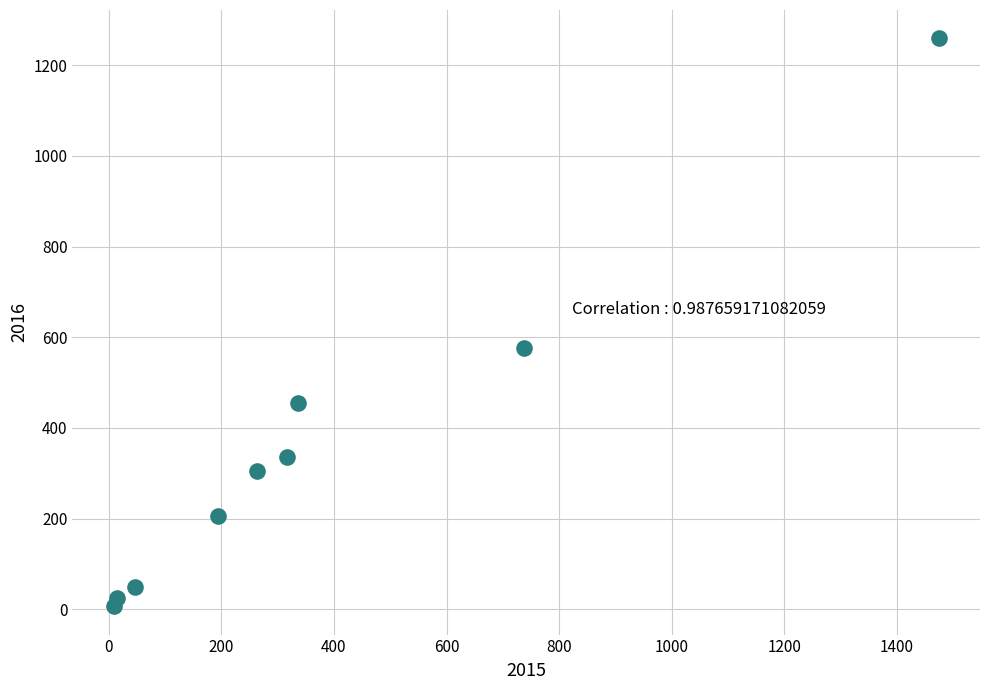

What Y value in the scatter plot is closest to 633?

576